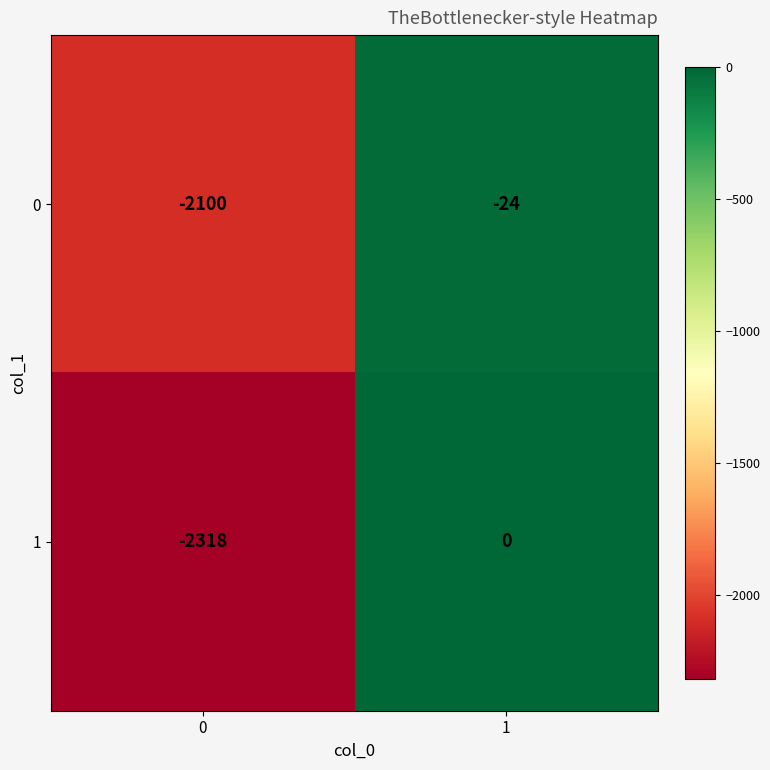

Which series has the largest range (max minus min)?

1